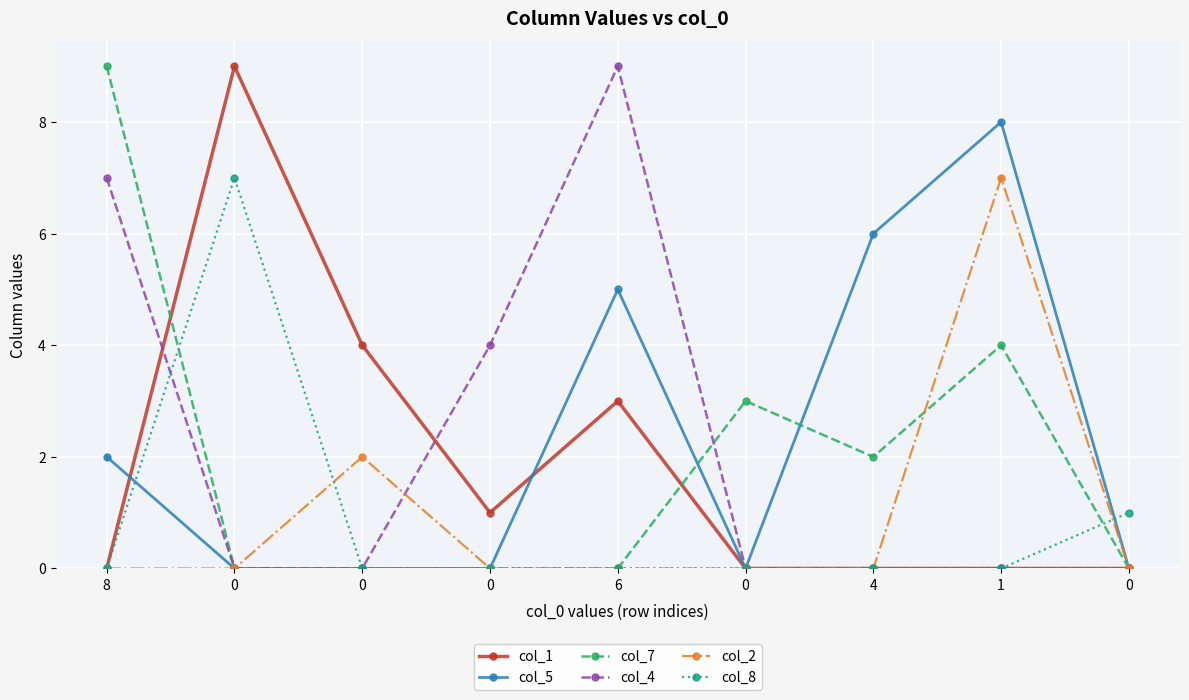

At how many categories does at least one series exceed 4?

5